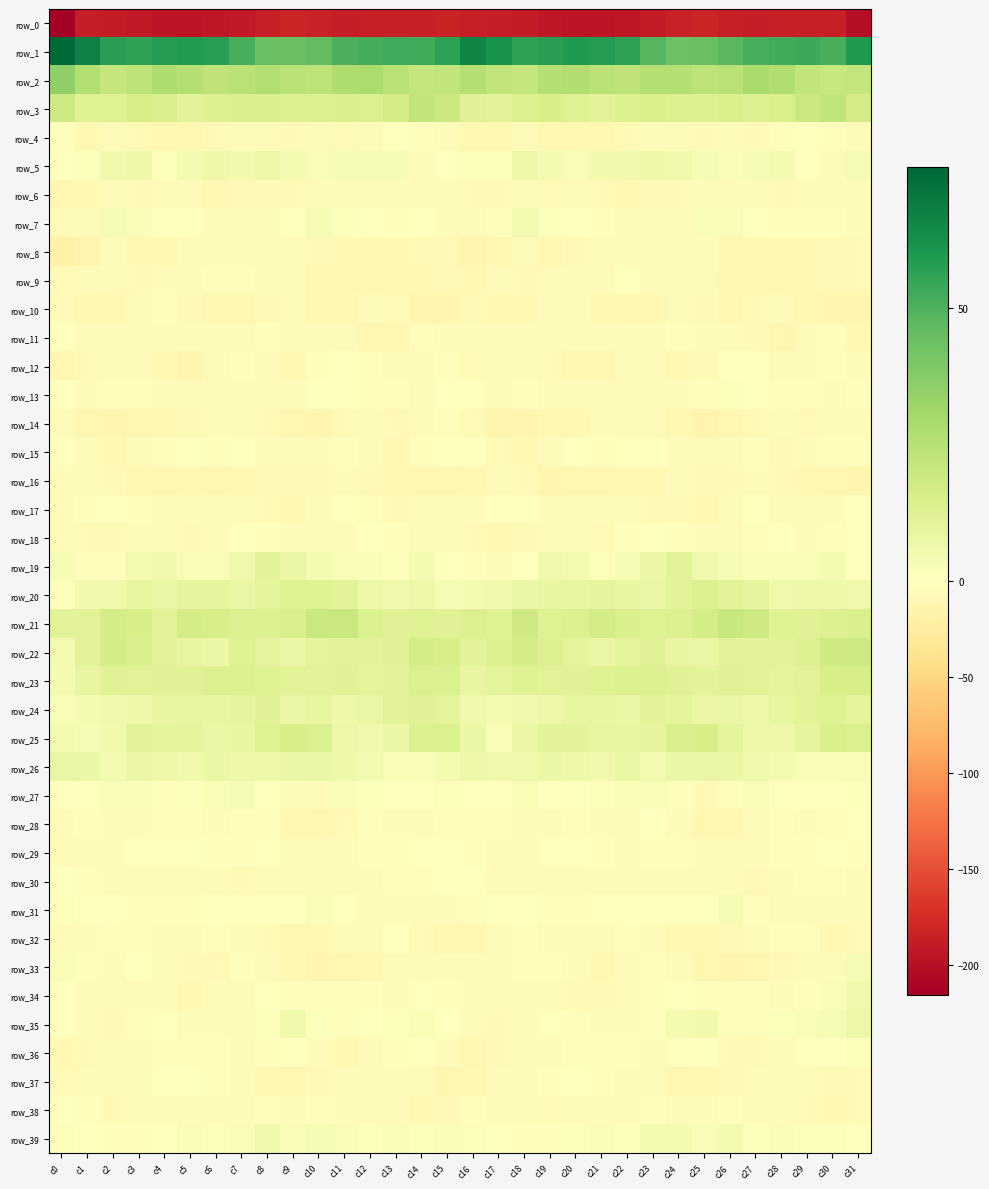

Which category has the highest value in the row_39 series?

c8